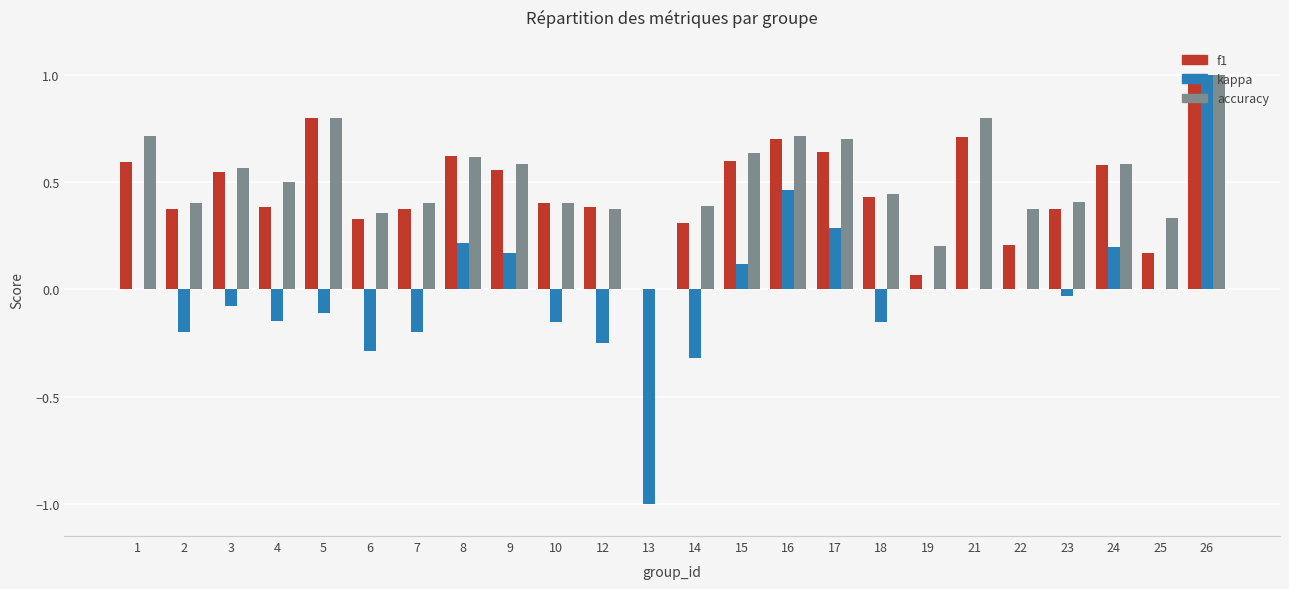

How many categories are shown in the chart?

24